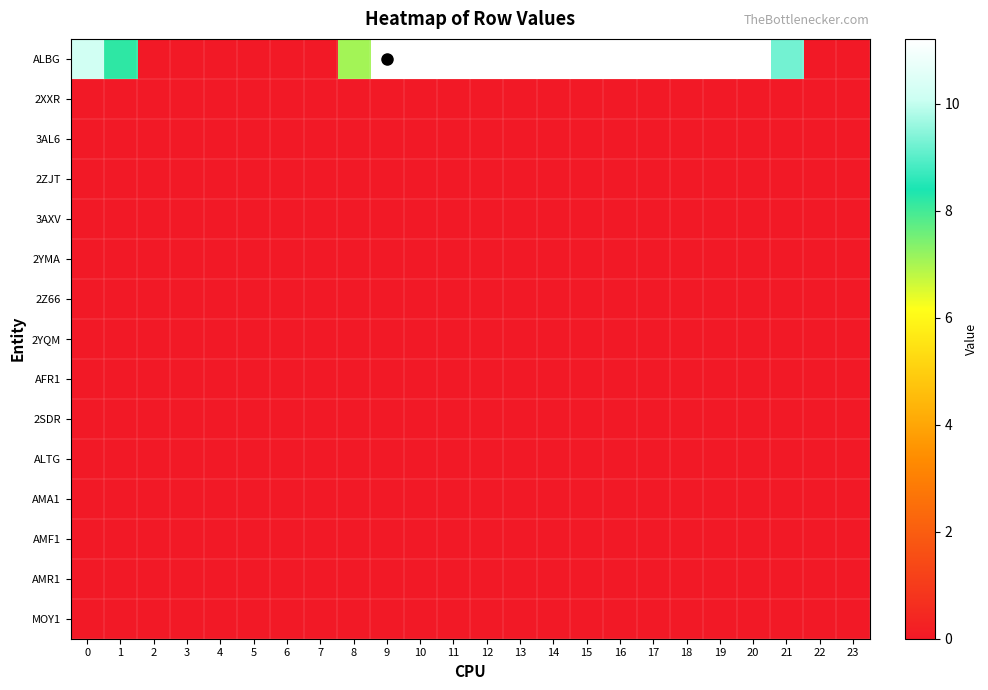

Rank the series by their maximum value, from lowest to highest.

2XXR, 3AL6, 2ZJT, 3AXV, 2YMA, 2Z66, 2YQM, AFR1, 2SDR, ALTG, AMA1, AMF1, AMR1, MOY1, ALBG